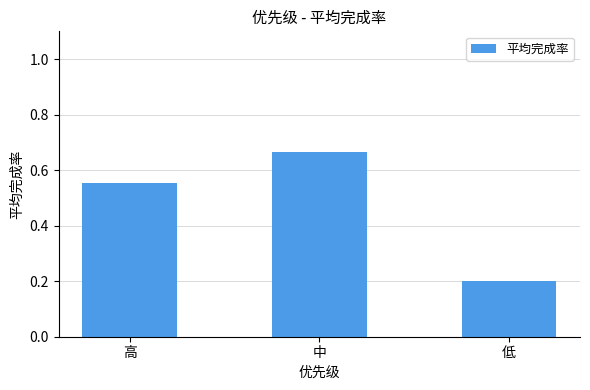

List the labels in order of value, smallest first.

低, 高, 中